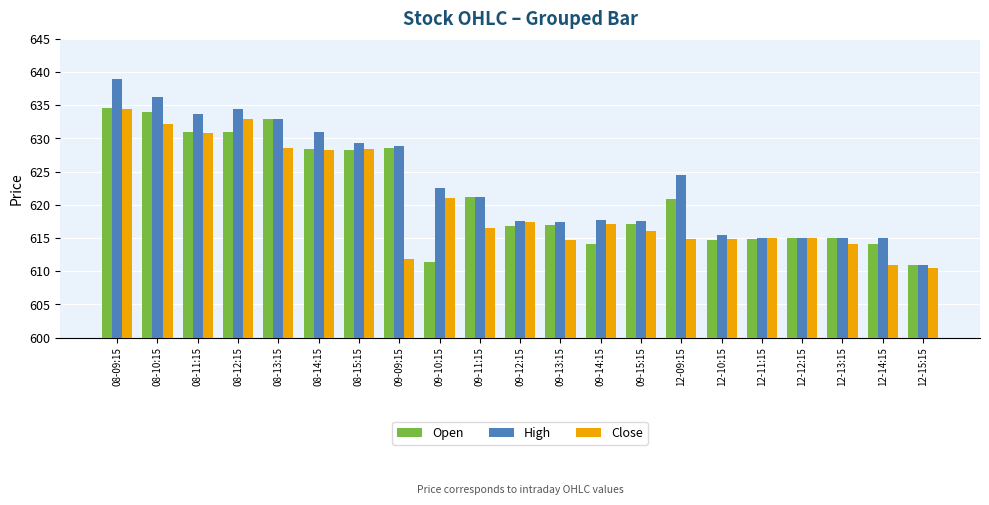

The value of Open at 09-09:15 is 628.6. True or false?

True